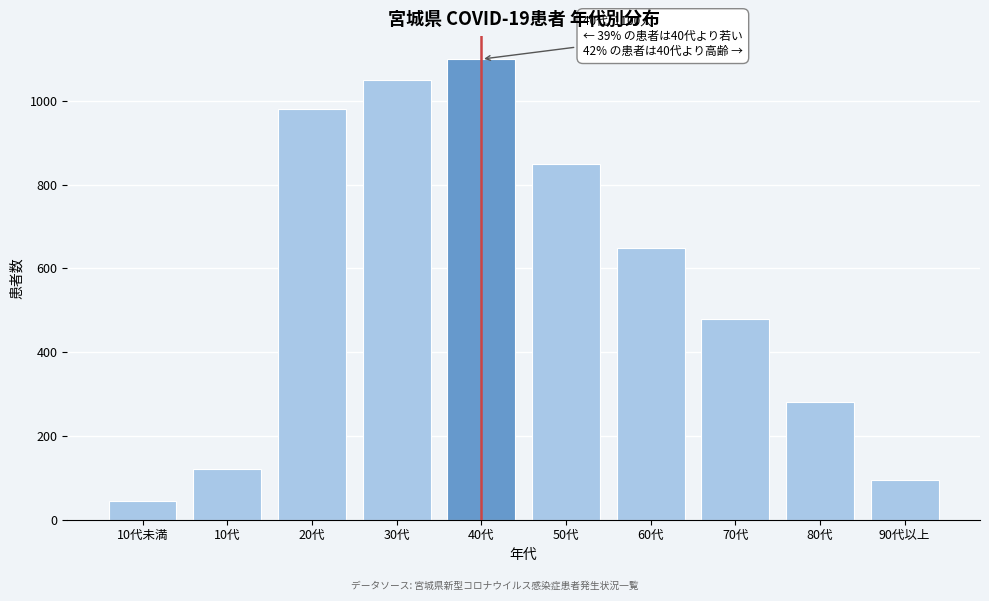

Reading left to right, extract all data points from this chart.

10代未満=45	10代=120	20代=980	30代=1050	40代=1100	50代=850	60代=650	70代=480	80代=280	90代以上=95